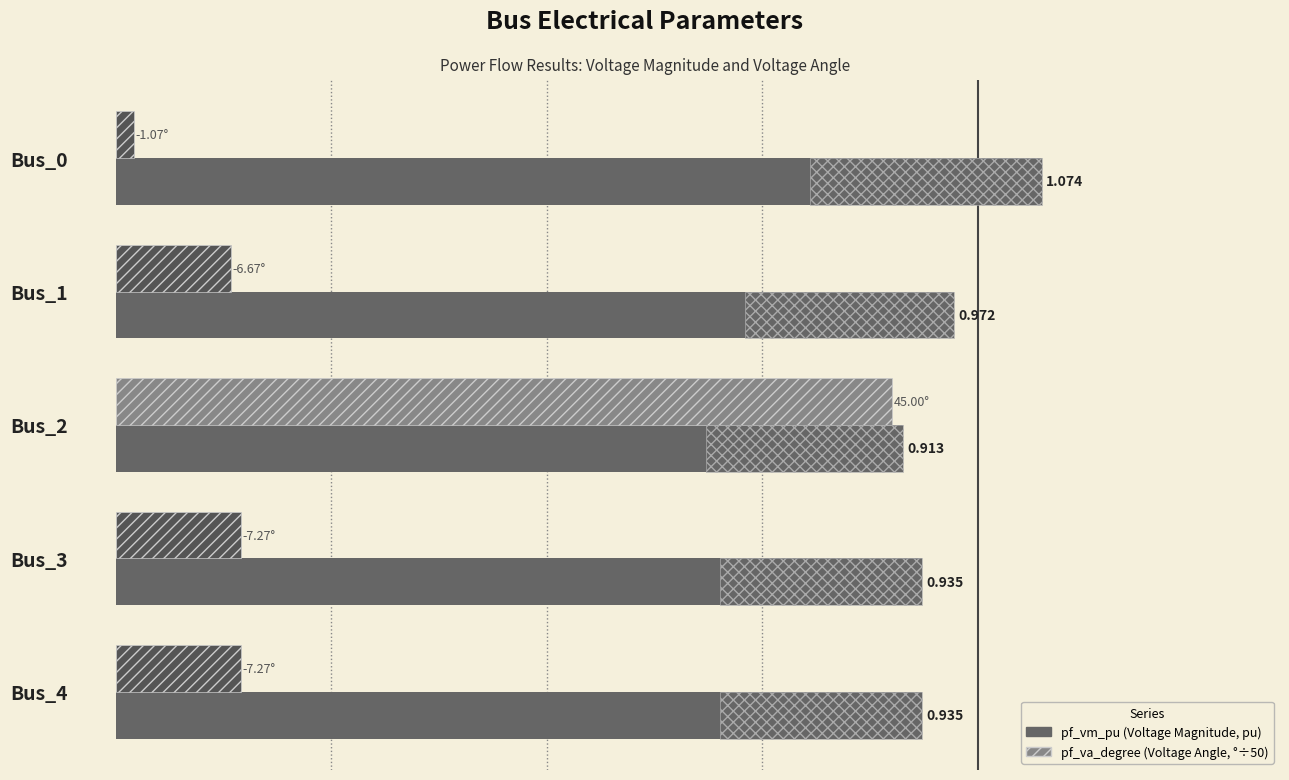

What are all the series names shown in the legend?

pf_vm_pu, pf_va_degree (÷50)